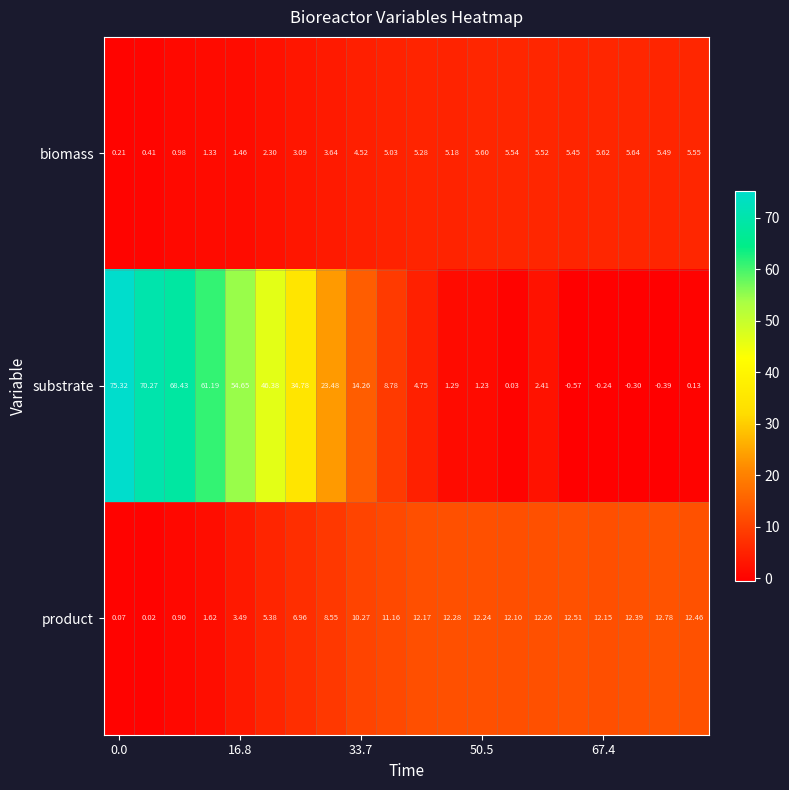

List the series in order of their peak value, highest first.

substrate, product, biomass